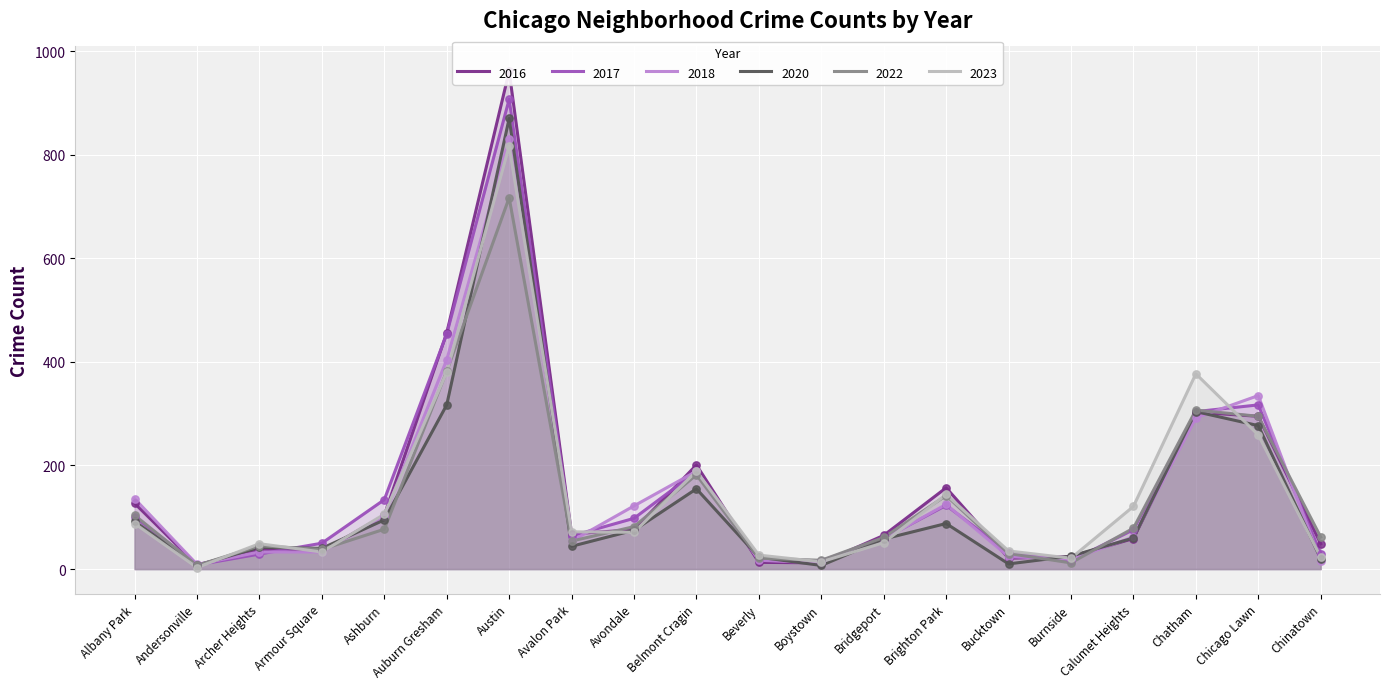

At which category is the sum across all series the highest?

Austin